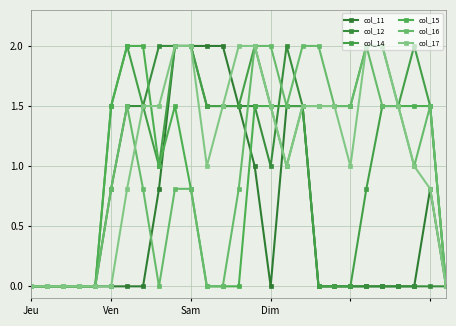

How many lines are shown in the chart?

6